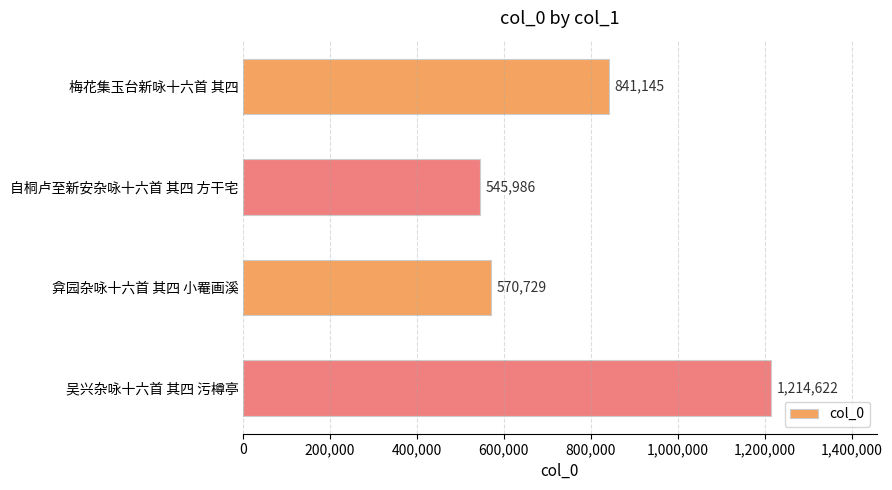

List the labels in order of value, smallest first.

自桐卢至新安杂咏十六首 其四 方干宅, 弇园杂咏十六首 其四 小罨画溪, 梅花集玉台新咏十六首 其四, 吴兴杂咏十六首 其四 污樽亭